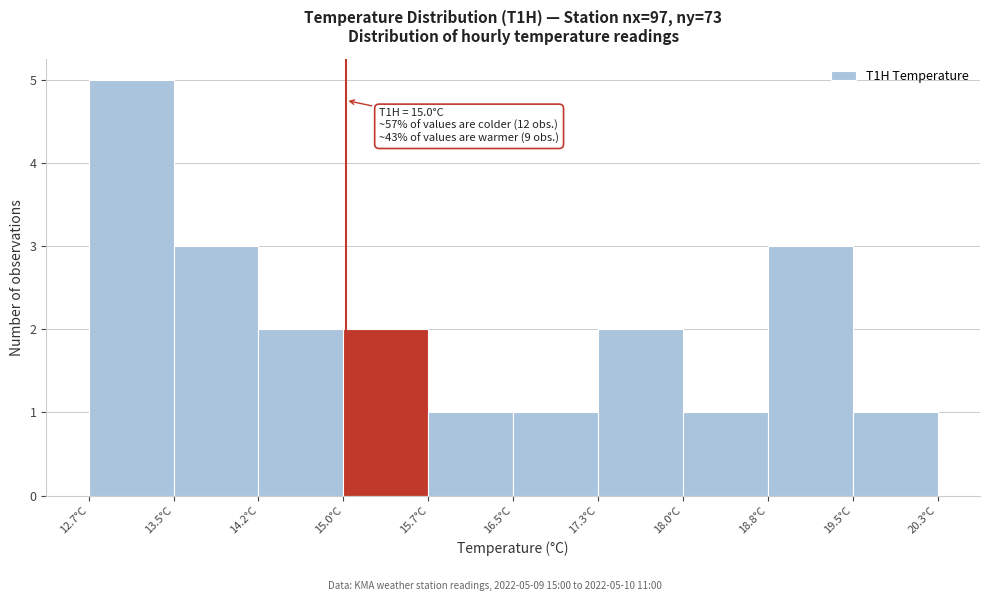

Over which range of the x-axis is the bar tallest?

12.70 to 13.46